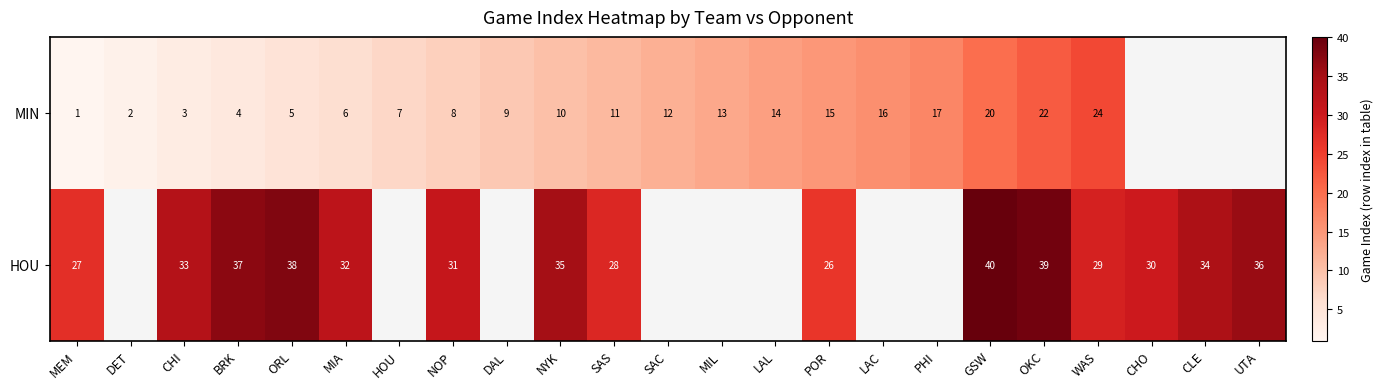

True or false: MIN has a value of 0.7 at MEM.

False